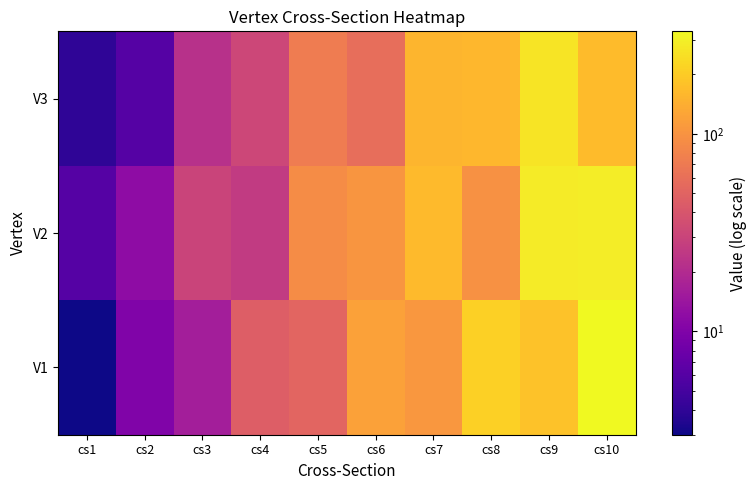

Which series has the largest total across all categories?

V2